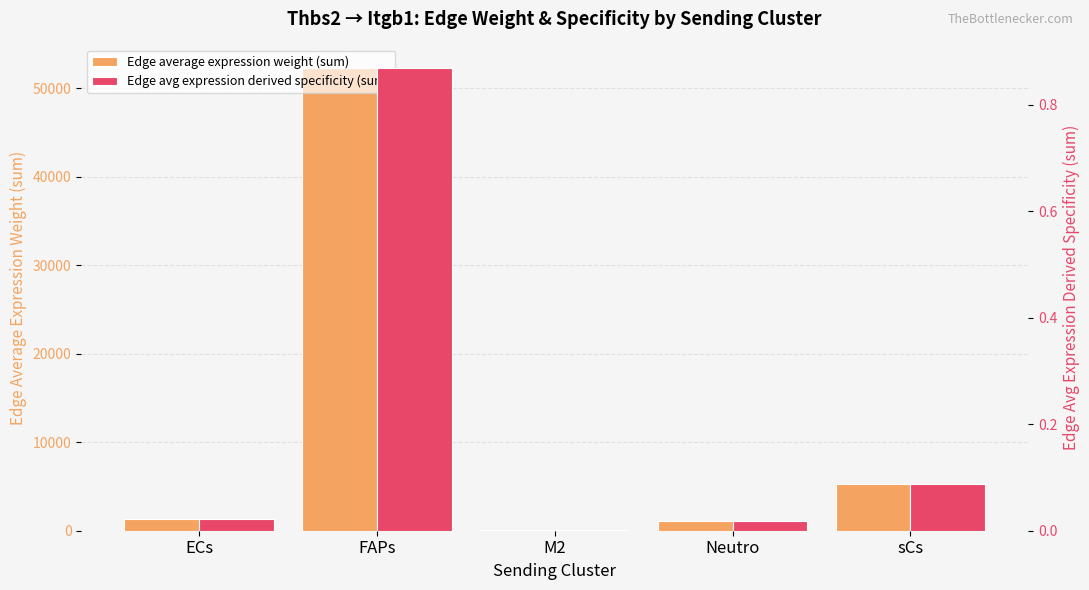

Which series has the largest range (max minus min)?

Edge average expression weight (sum)